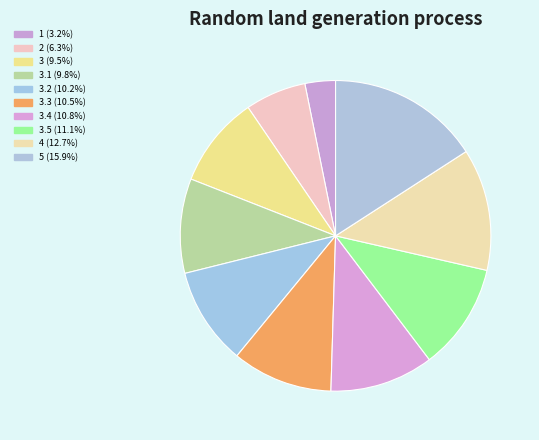

How many slices are in this pie chart?

10